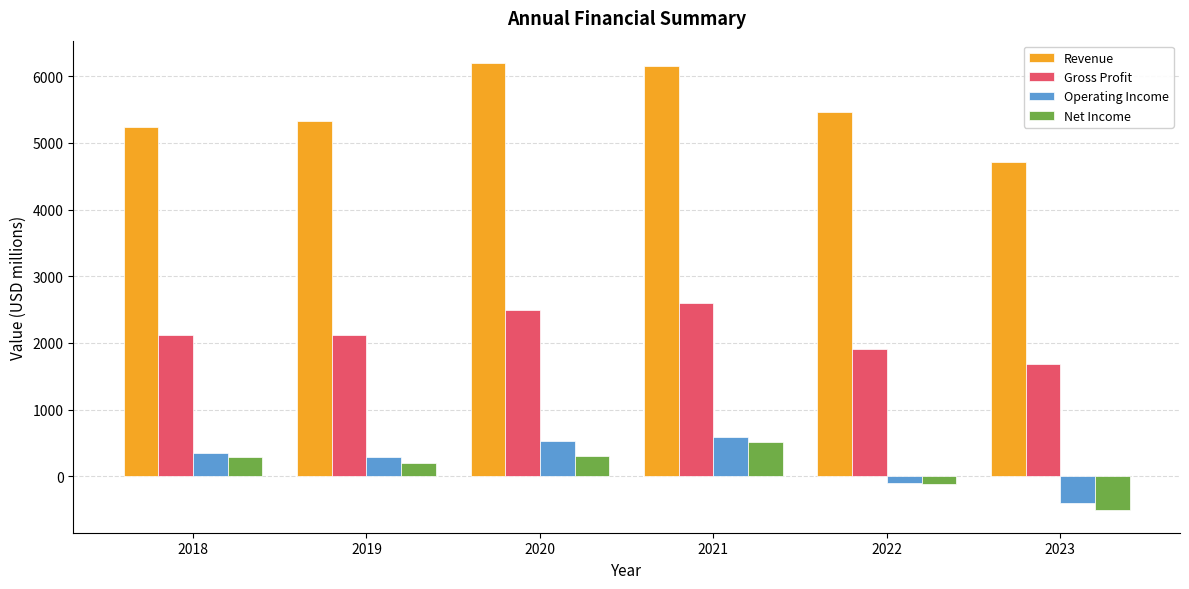

The value of Operating Income at 2018 is 343.5. True or false?

True